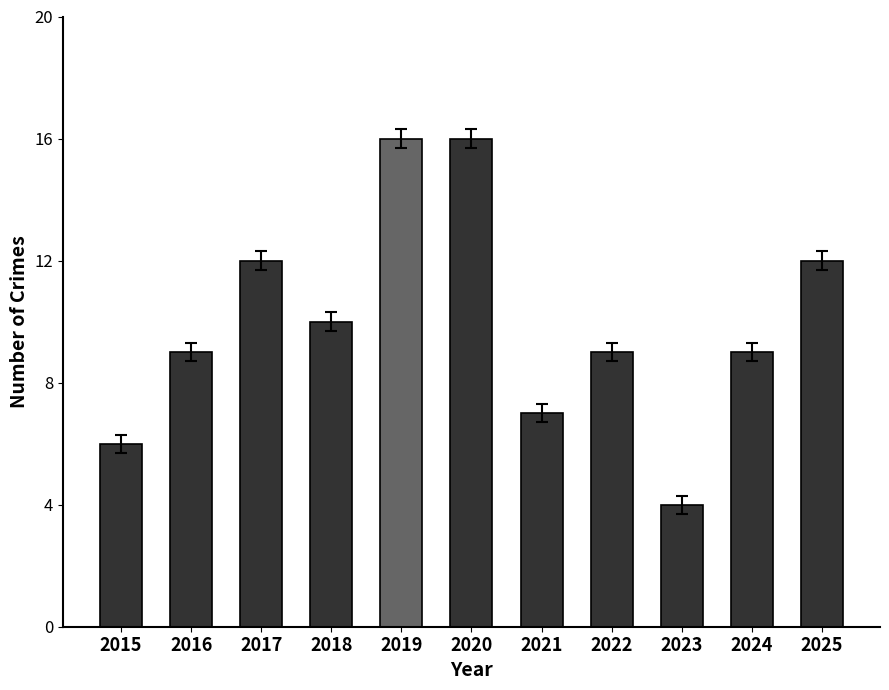

Where is the data nearest to the value 10?

2018